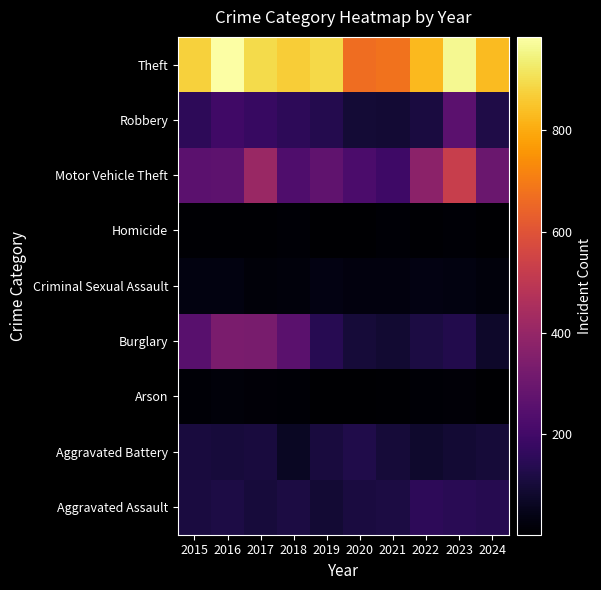

How many categories are shown in the chart?

10